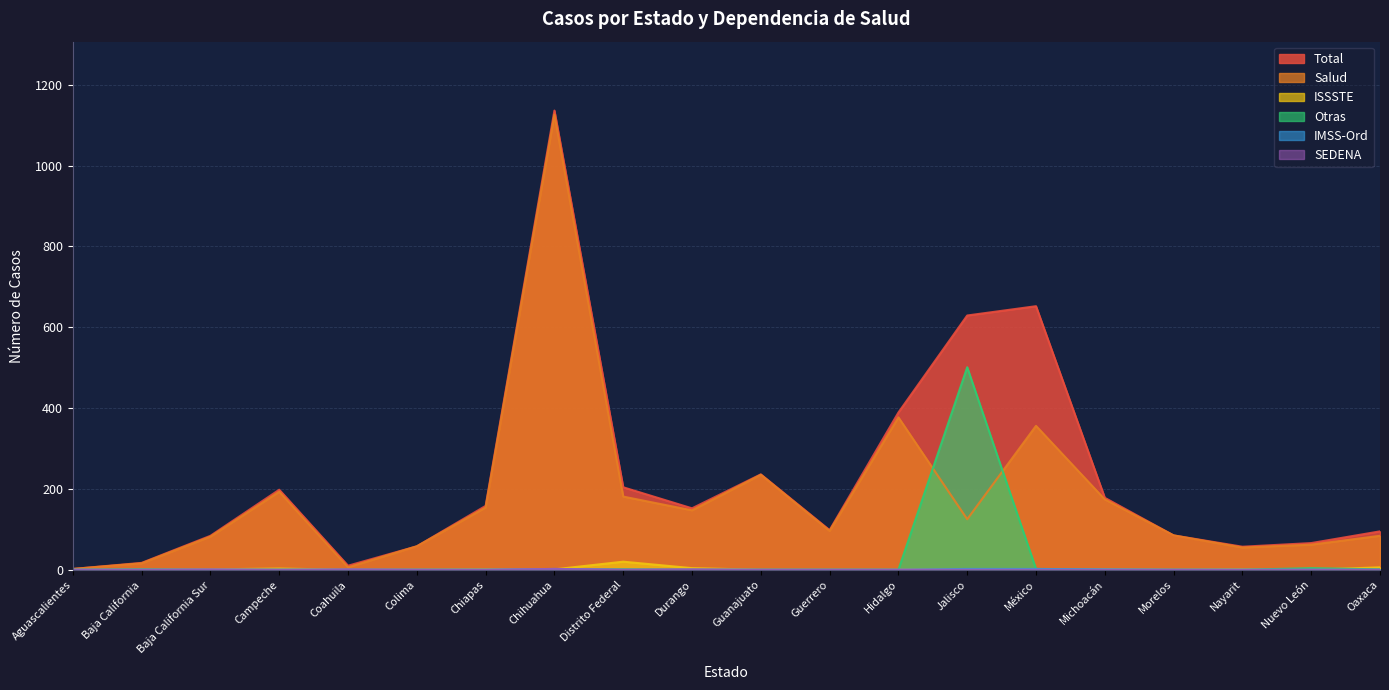

What position from the left is Hidalgo?

13